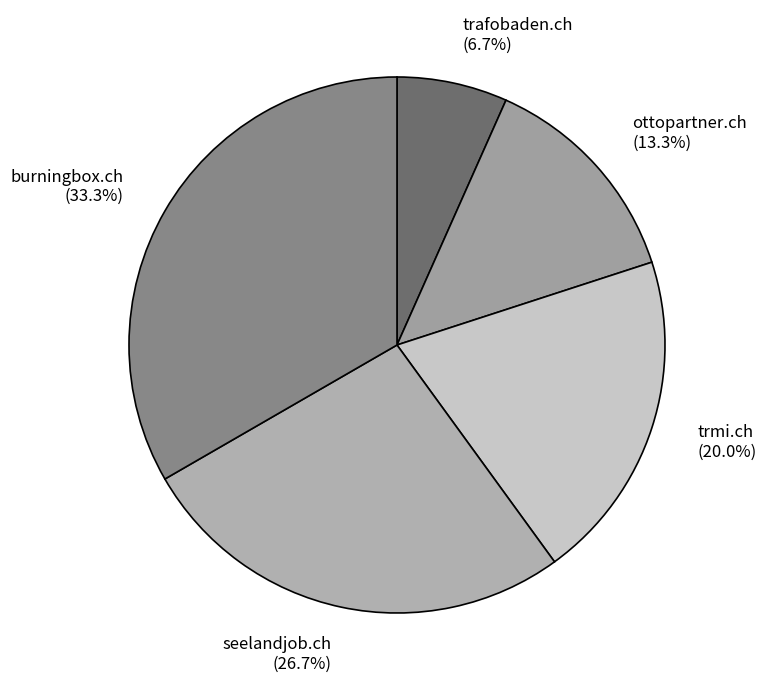

Approximately how many times larger is the value at burningbox.ch compared to trmi.ch?

1.7